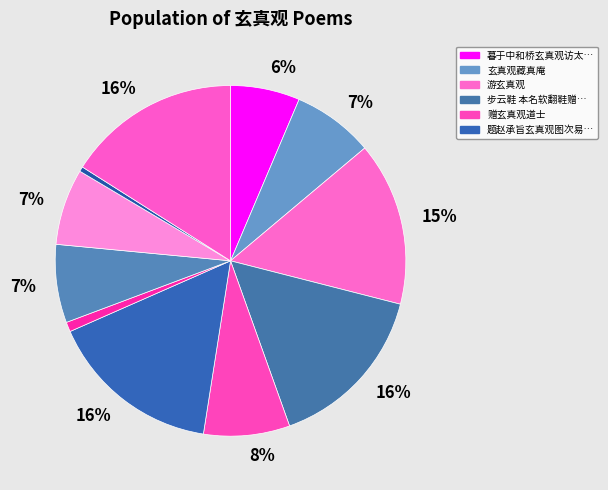

Is there any slice that represents more than half of the pie?

No